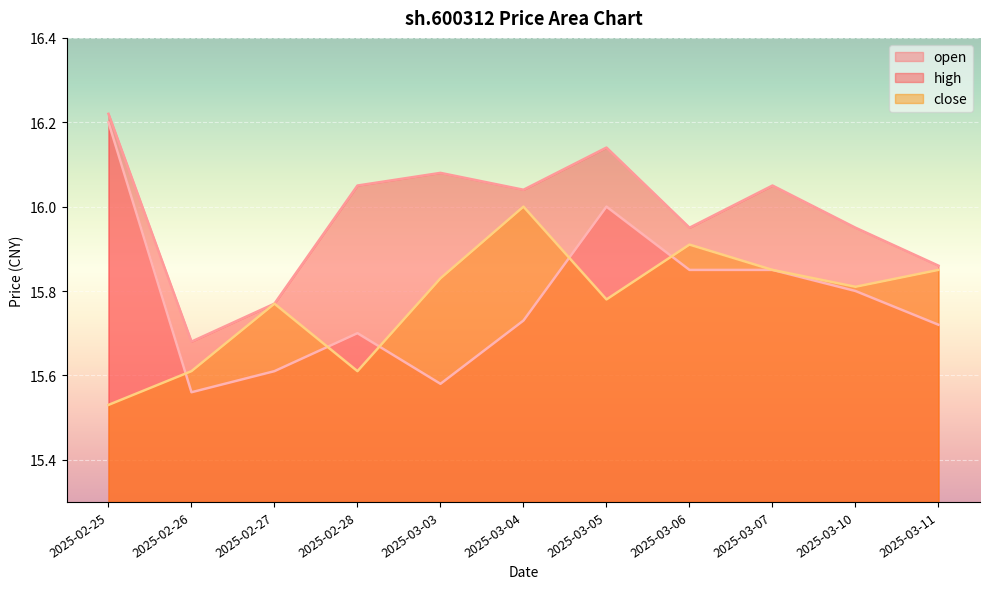

What is the sum of all close values?

173.6